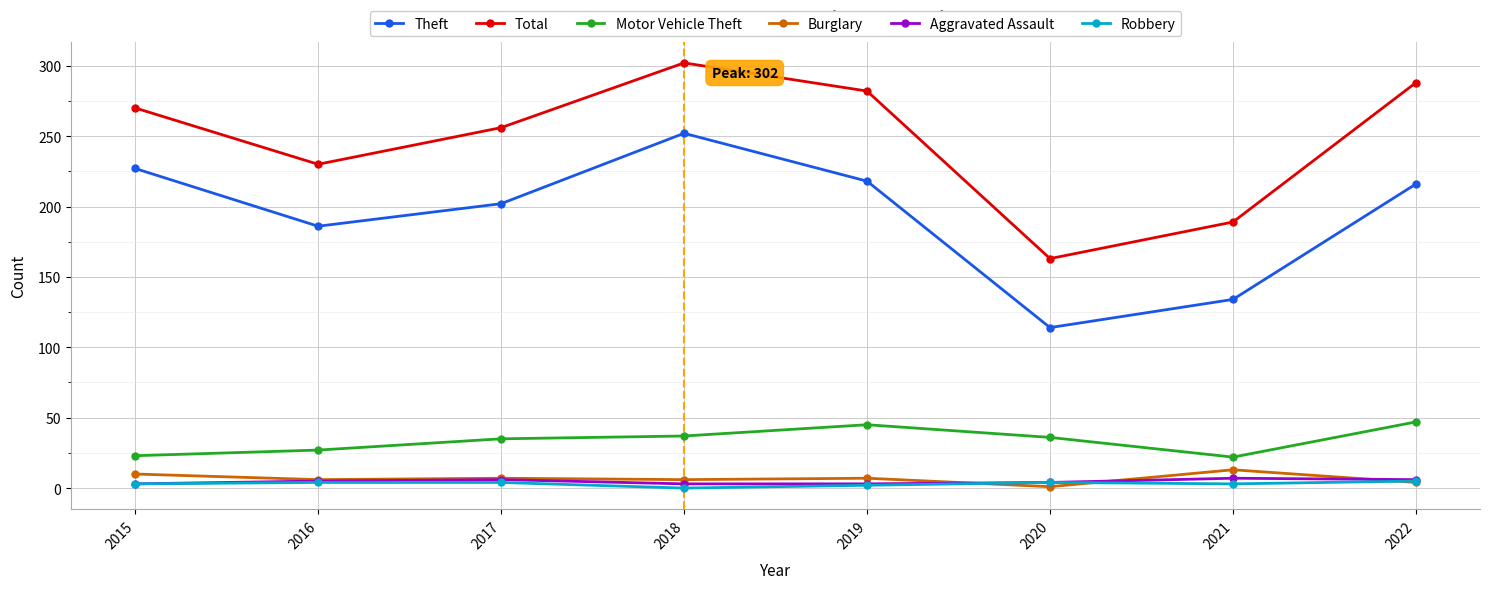

The Burglary series shows 7 at 2017. True or false?

True